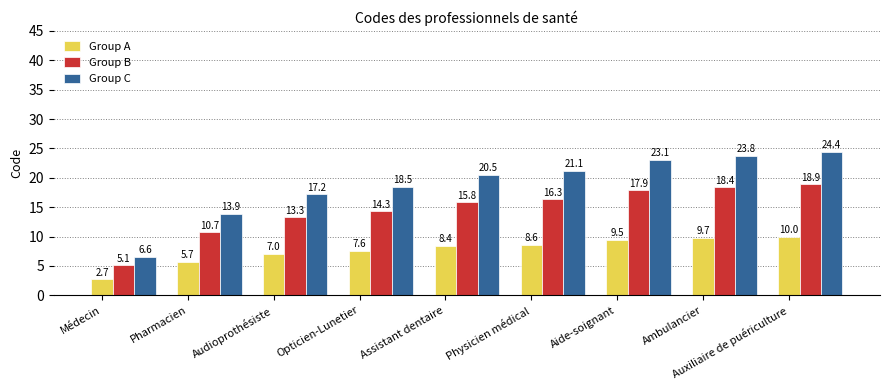

How many values in the Group A series are below 8?

4